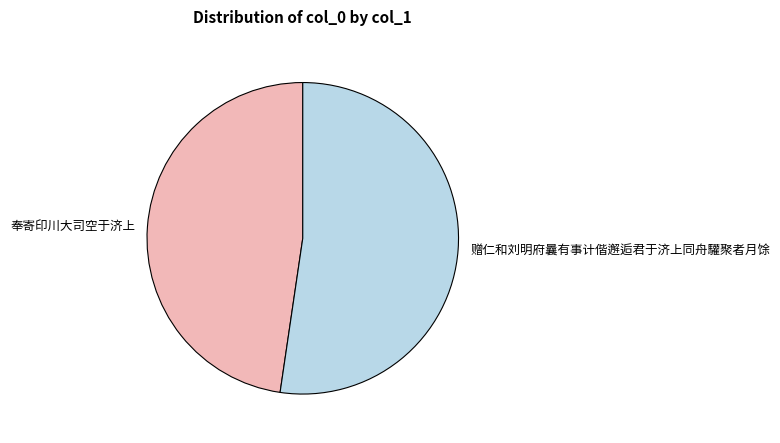

True or false: 赠仁和刘明府曩有事计偕邂逅君于济上同舟驩聚者月馀 accounts for 52% of the total.

True